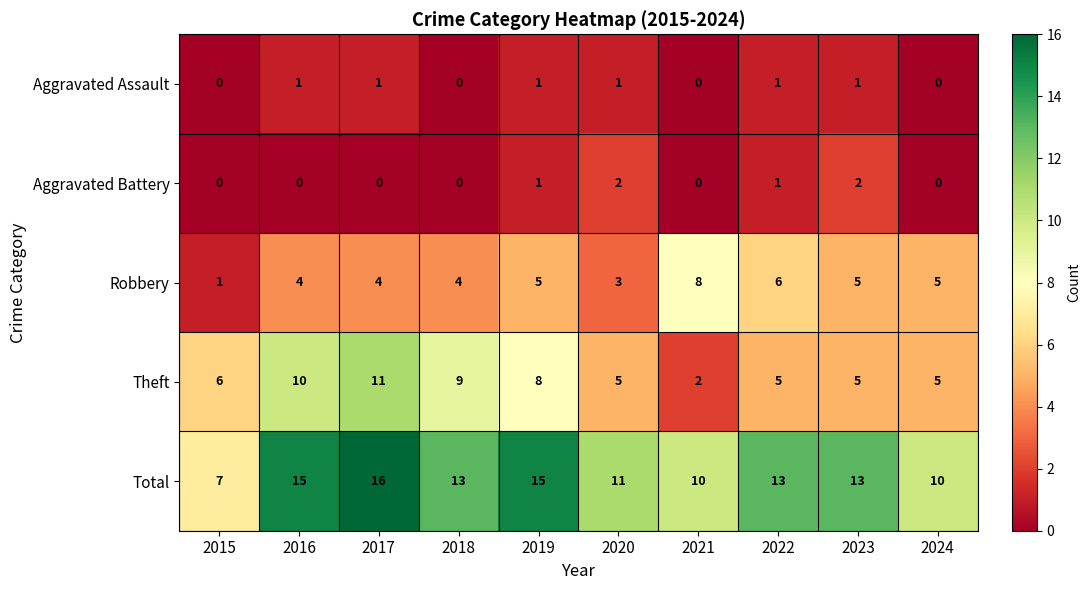

Which series has the largest total across all categories?

Total